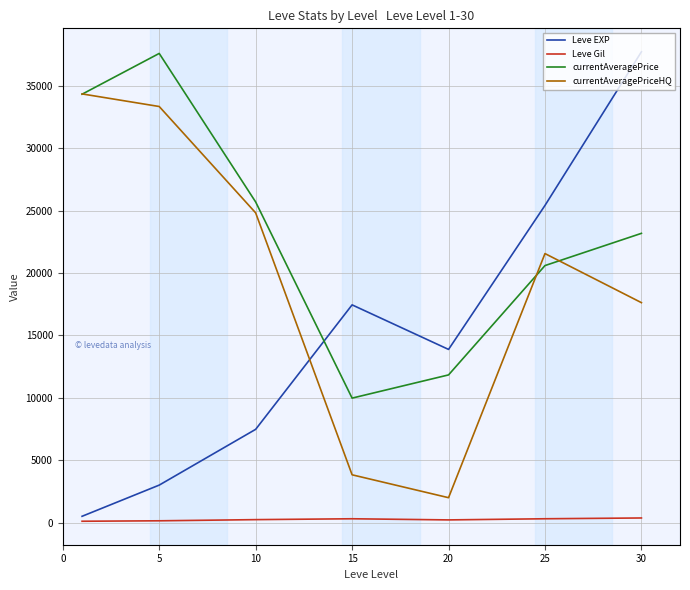

What is the highest value of the Leve EXP series?

37715.0